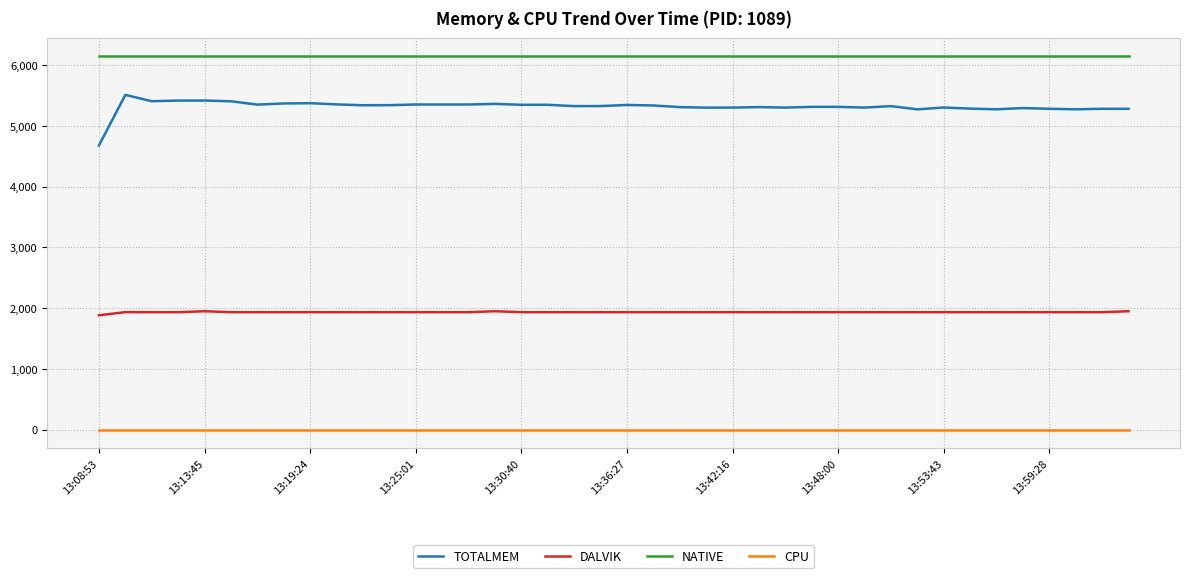

What is the highest value of the TOTALMEM series?

5510